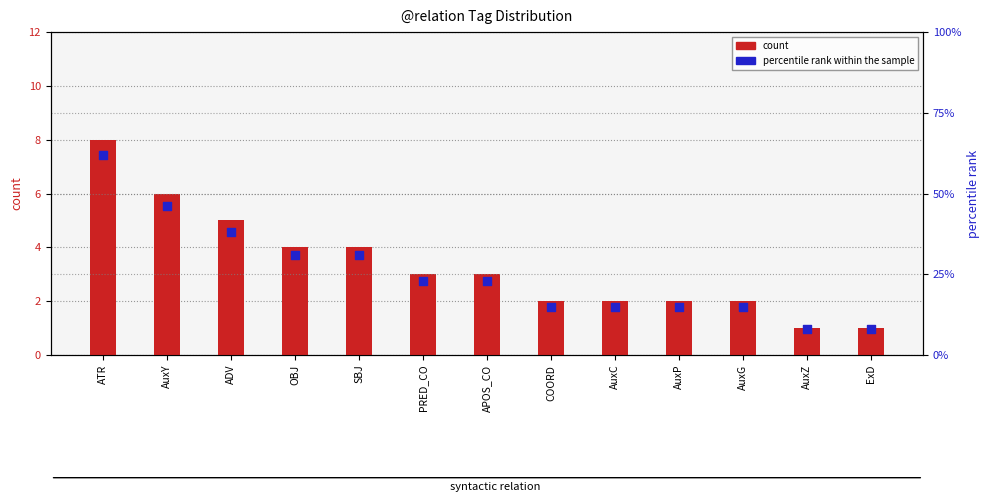

What are all the series names shown in the legend?

count, percentile rank within the sample